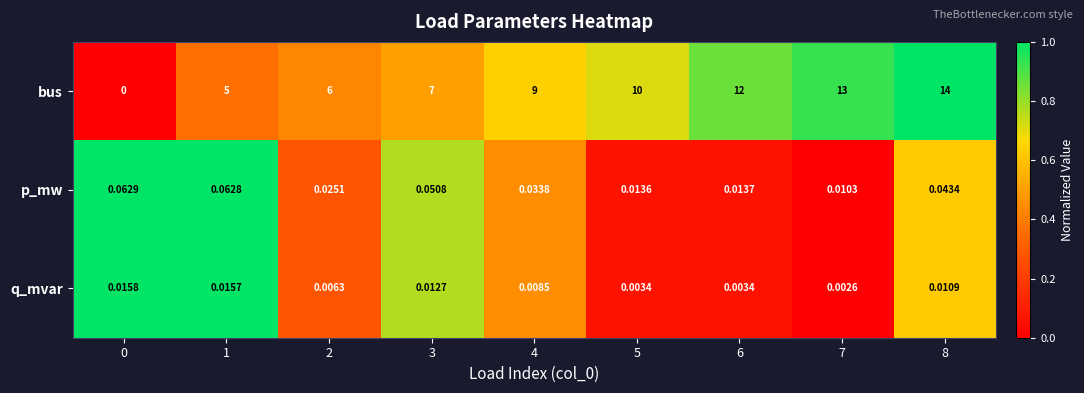

Which series has the largest range (max minus min)?

bus